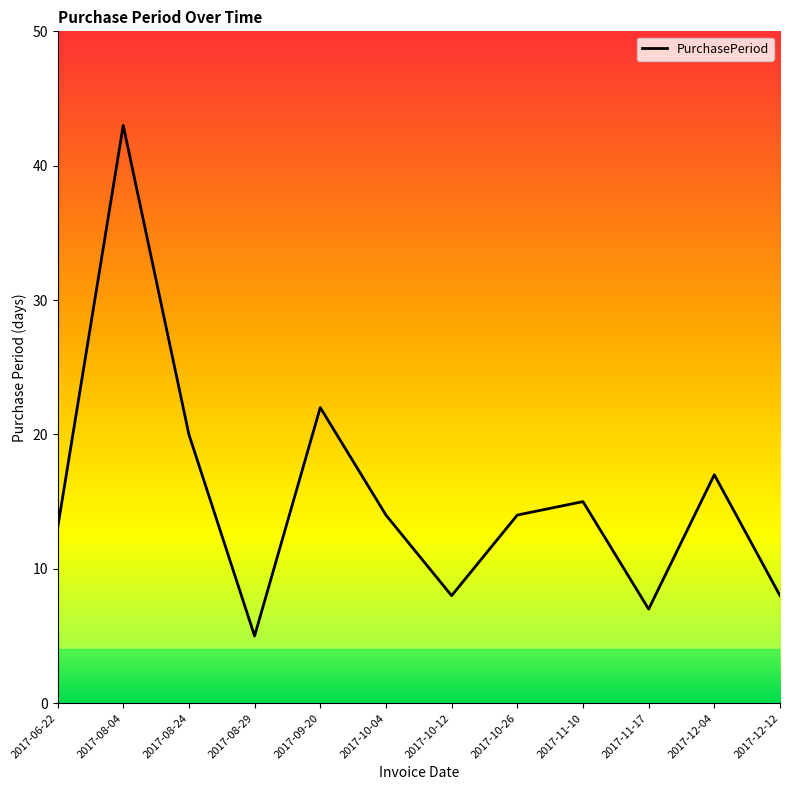

True or false: the data shows 34 at 2017-08-24.

False